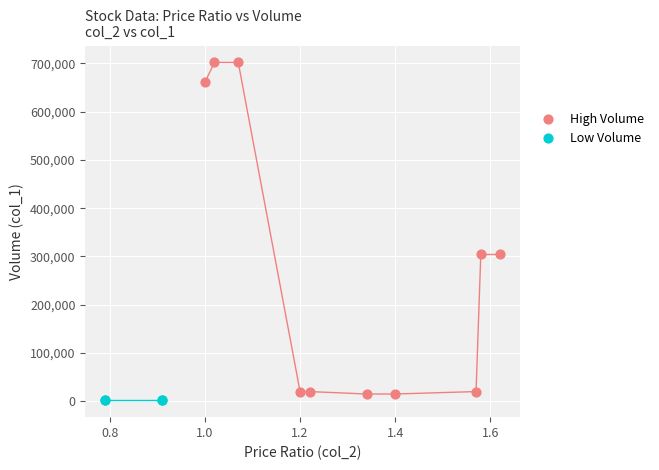

Which series contains the highest Y value?

High Volume